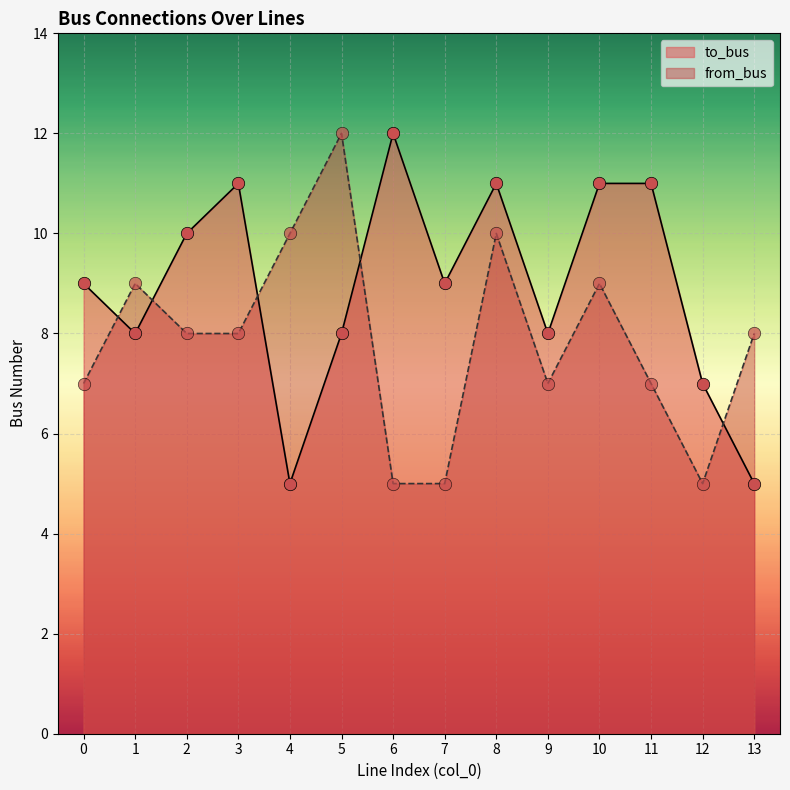

Which series reaches the minimum Y coordinate?

to_bus